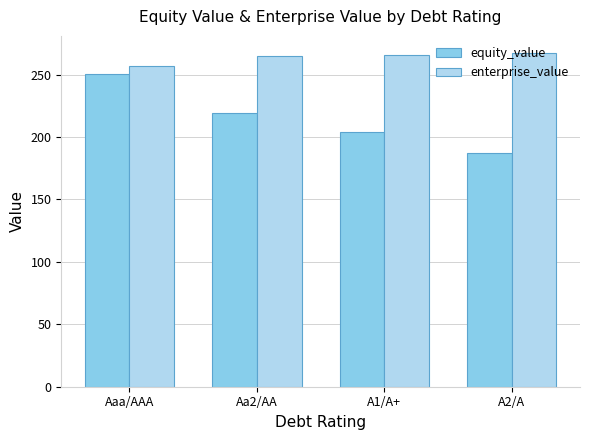

At which category is the sum across all series the highest?

Aaa/AAA